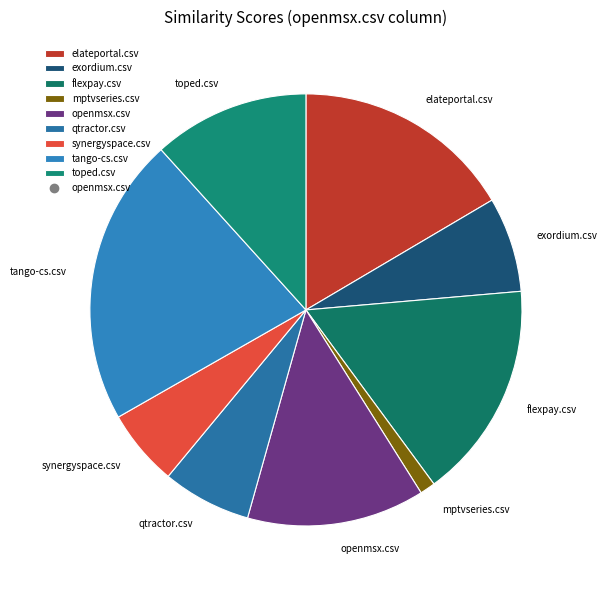

Does toped.csv represent more than half of the total?

No